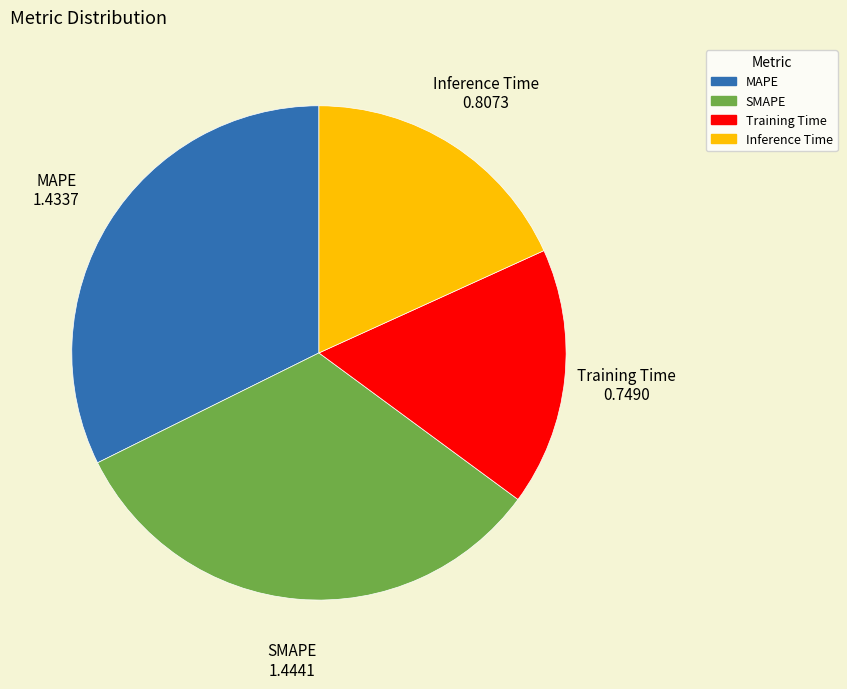

The SMAPE slice represents 33% of the pie. True or false?

True